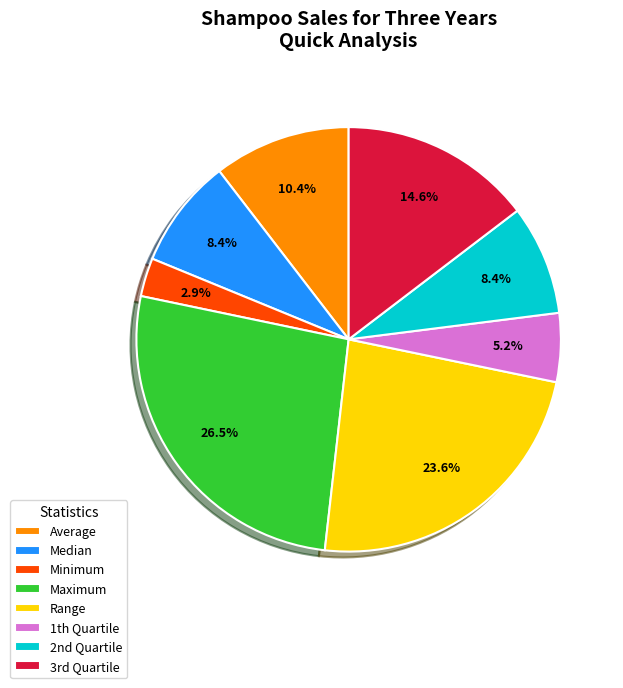

Is Median the majority of the pie?

No